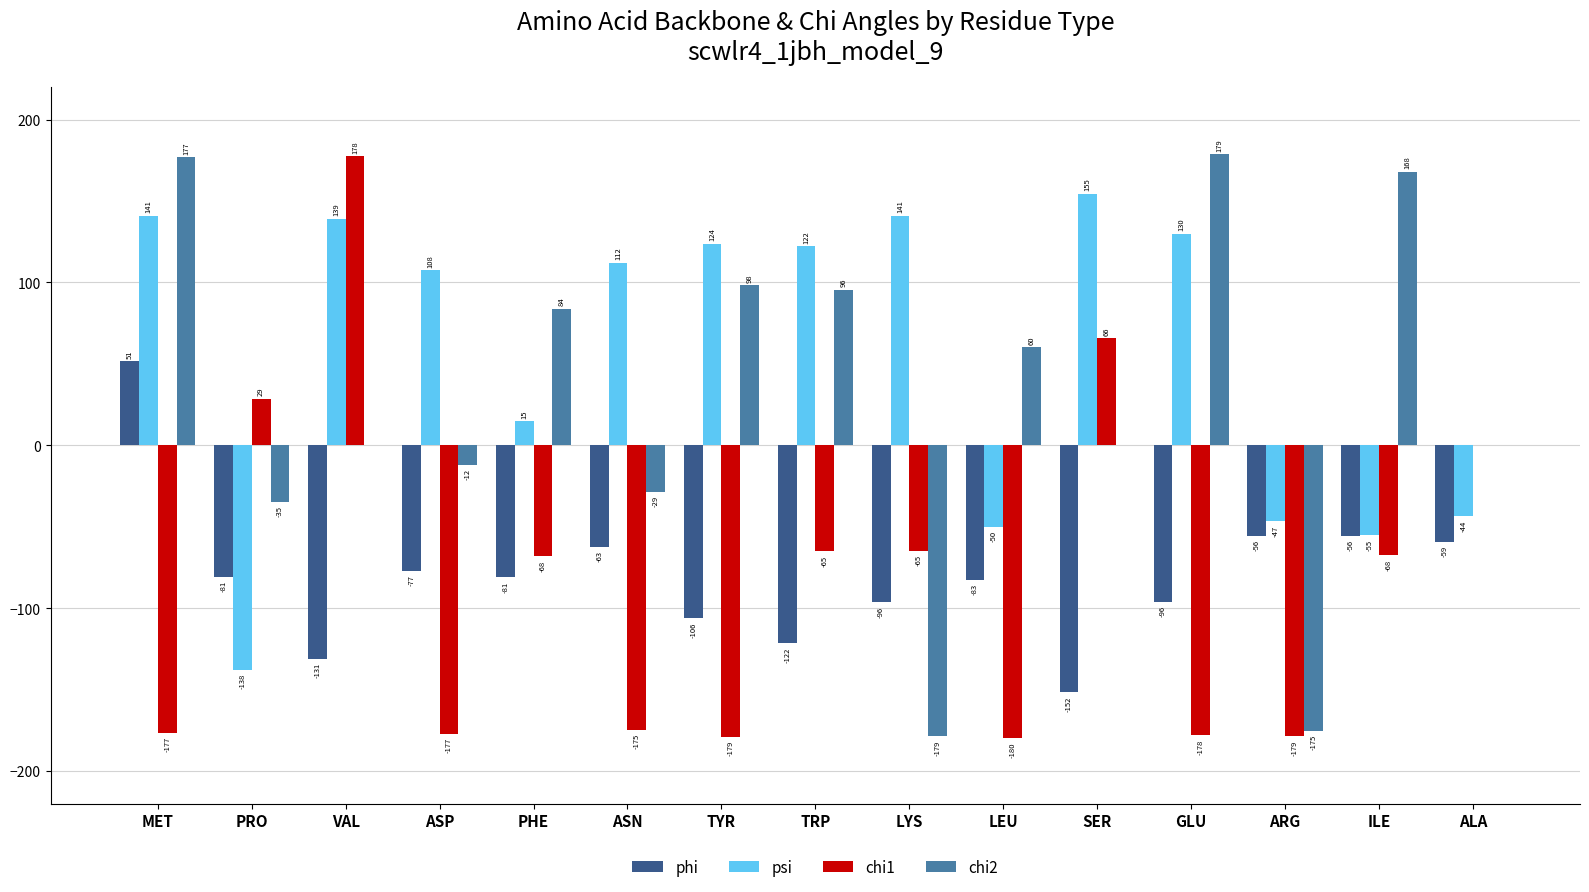

Is it true that phi equals -81.0 at PHE?

True